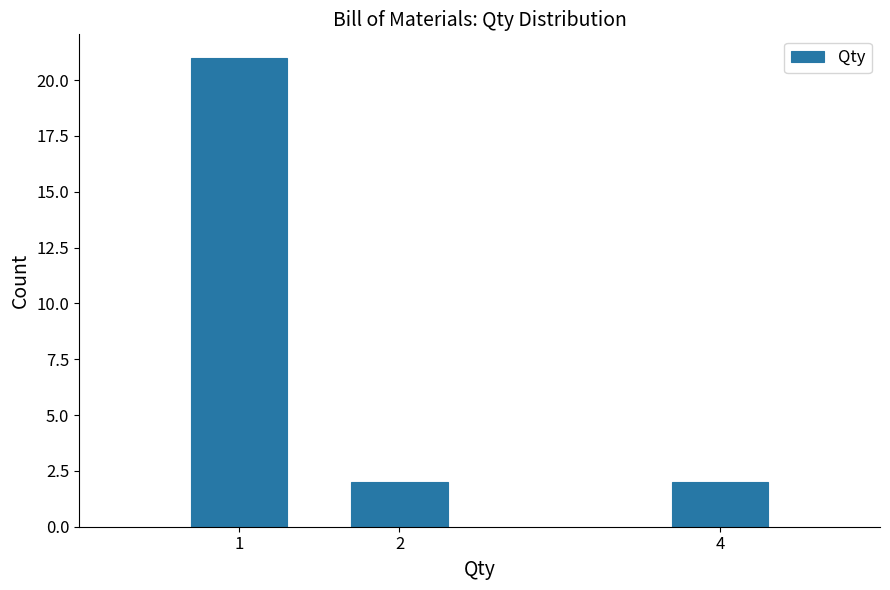

Reading left to right, list all the values displayed in this chart.

21	2	2